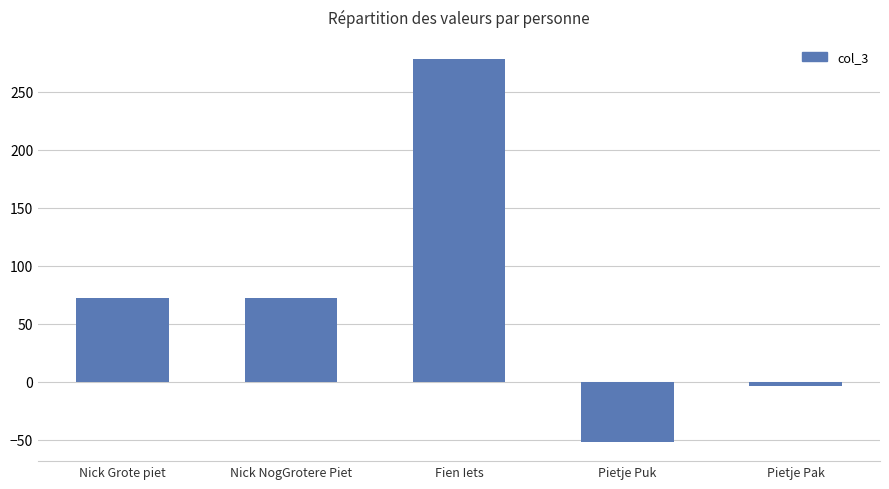

Are the bars horizontal?

No